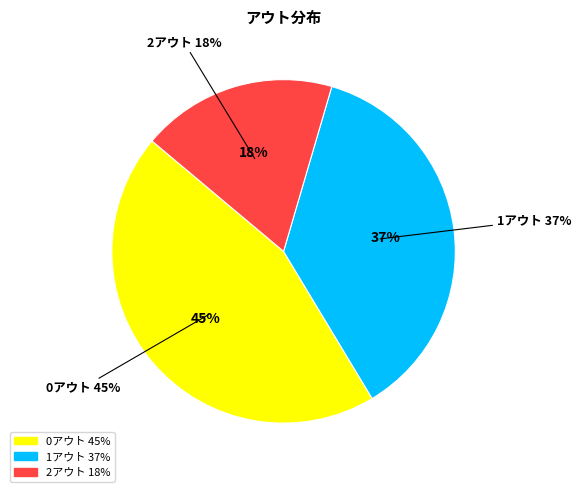

Is it true that 1アウト is 29% of the pie?

False